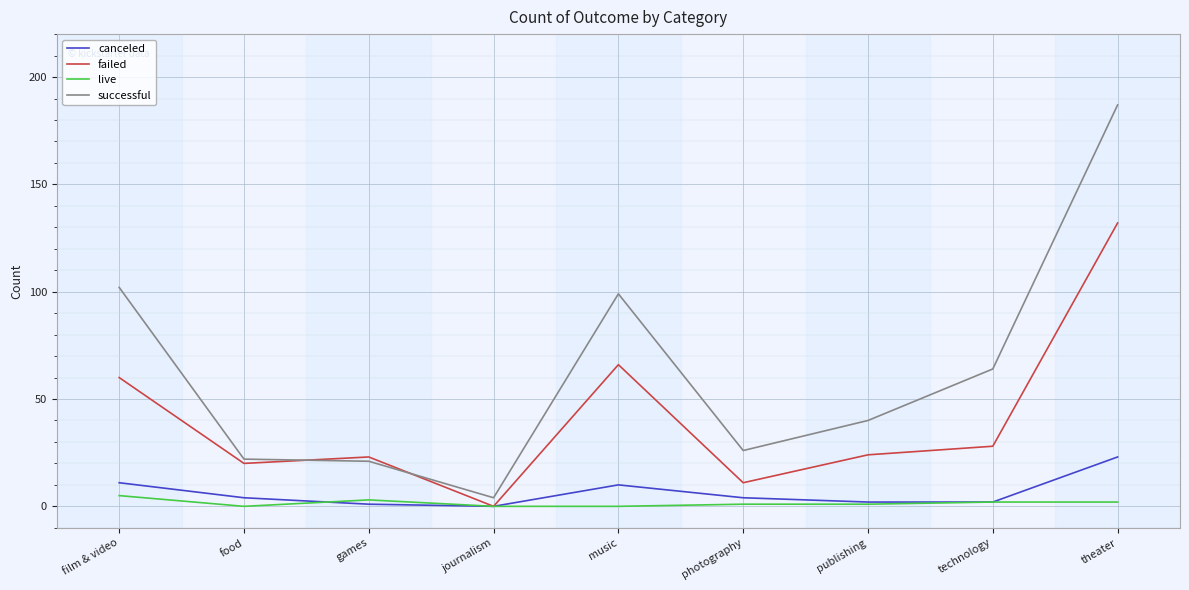

Between music and technology, which series saw the biggest shift?

failed